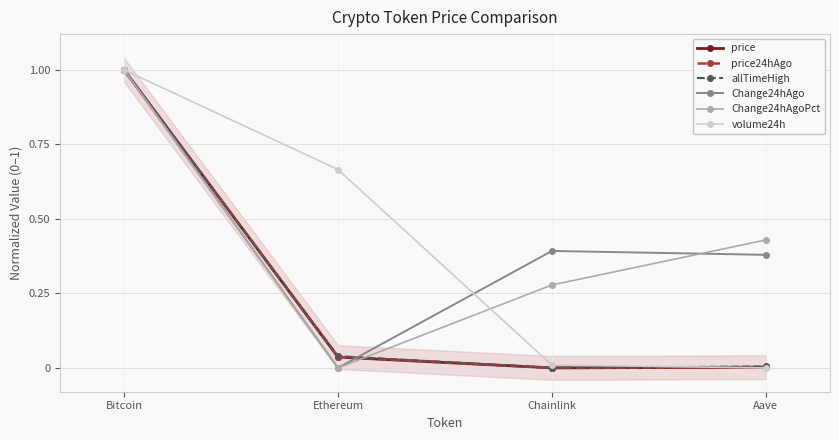

At which category does price reach its first local valley?

Chainlink